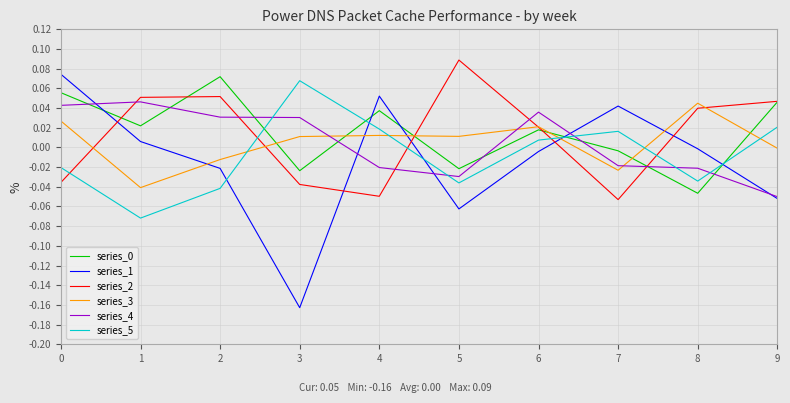

The series_0 series shows -0.0 at 3. True or false?

True